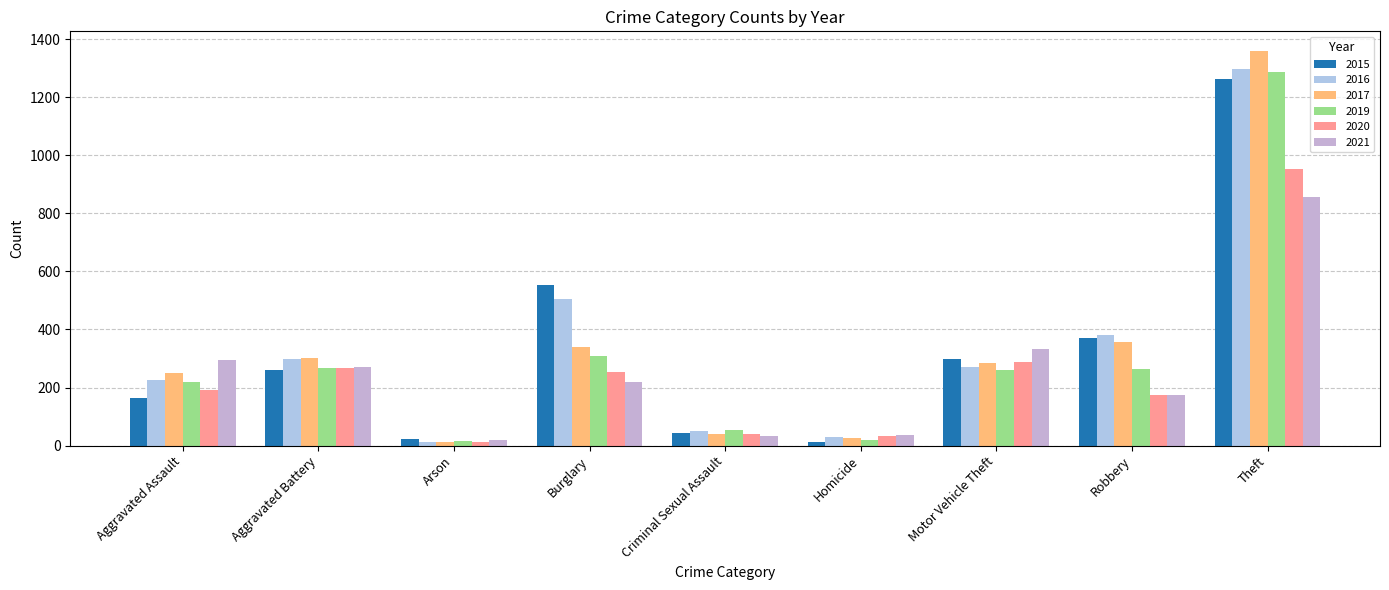

What is the difference between the maximum and minimum values in the 2020 series?

942